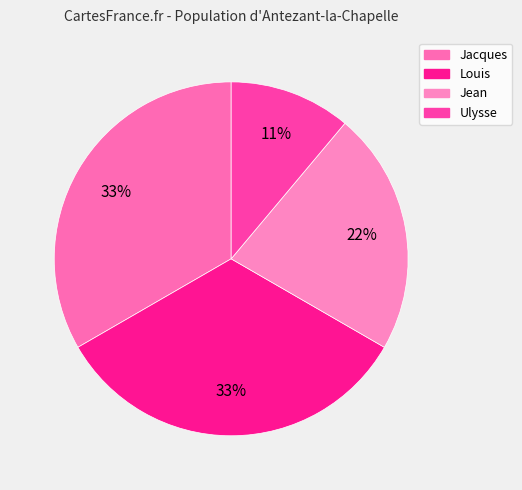

Is it true that Jacques is 42% of the pie?

False